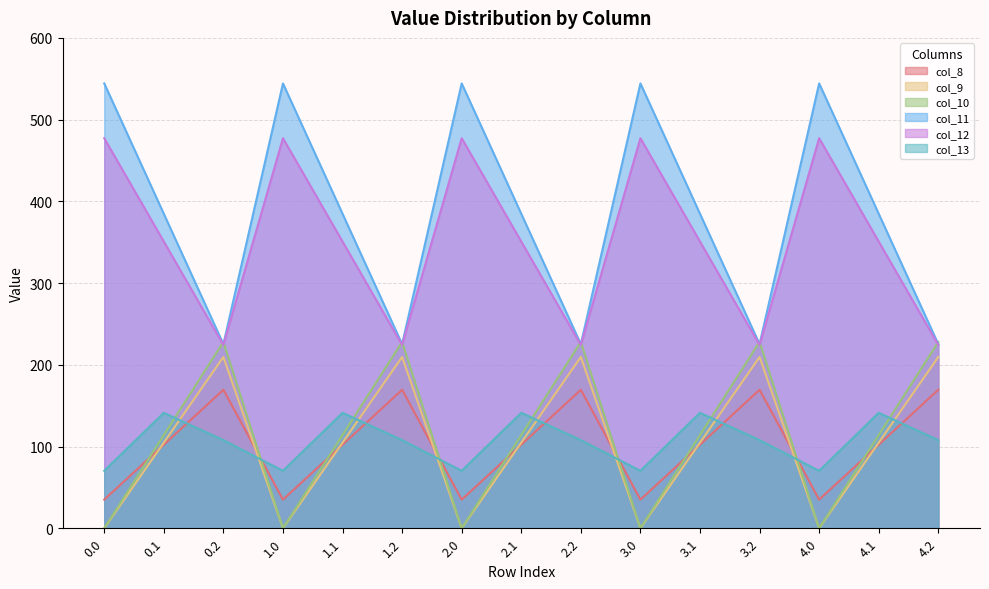

At which category does col_13 reach its first local peak?

0.1